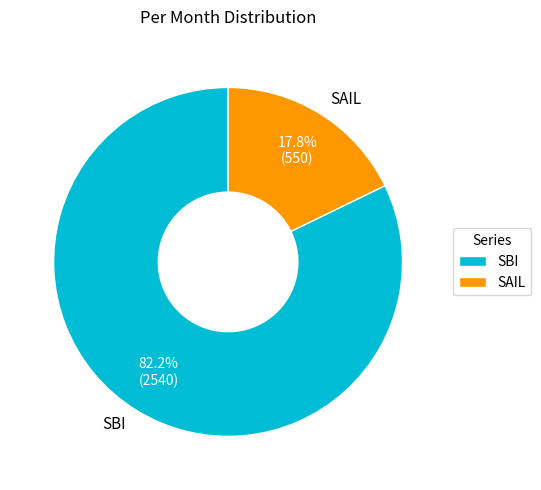

The SBI slice represents 82% of the pie. True or false?

True